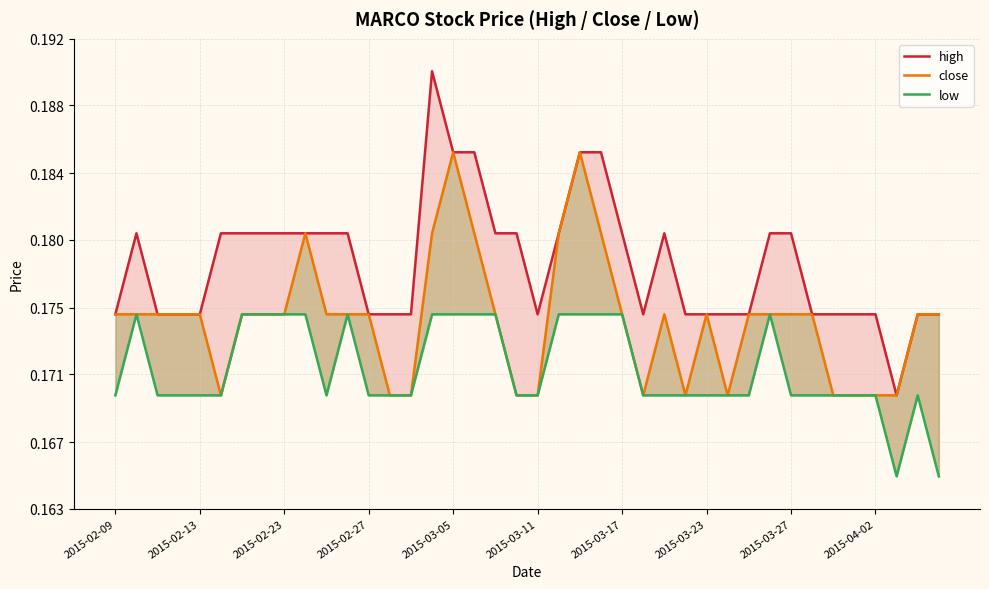

Reading left to right, what are all the values shown in this chart?

high: 0.2	0.2	0.2	0.2	0.2	0.2	0.2	0.2	0.2	0.2	0.2	0.2	0.2	0.2	0.2	0.2	0.2	0.2	0.2	0.2	0.2	0.2	0.2	0.2	0.2	0.2	0.2	0.2	0.2	0.2	0.2	0.2	0.2	0.2	0.2	0.2	0.2	0.2	0.2	0.2
close: 0.2	0.2	0.2	0.2	0.2	0.2	0.2	0.2	0.2	0.2	0.2	0.2	0.2	0.2	0.2	0.2	0.2	0.2	0.2	0.2	0.2	0.2	0.2	0.2	0.2	0.2	0.2	0.2	0.2	0.2	0.2	0.2	0.2	0.2	0.2	0.2	0.2	0.2	0.2	0.2
low: 0.2	0.2	0.2	0.2	0.2	0.2	0.2	0.2	0.2	0.2	0.2	0.2	0.2	0.2	0.2	0.2	0.2	0.2	0.2	0.2	0.2	0.2	0.2	0.2	0.2	0.2	0.2	0.2	0.2	0.2	0.2	0.2	0.2	0.2	0.2	0.2	0.2	0.2	0.2	0.2